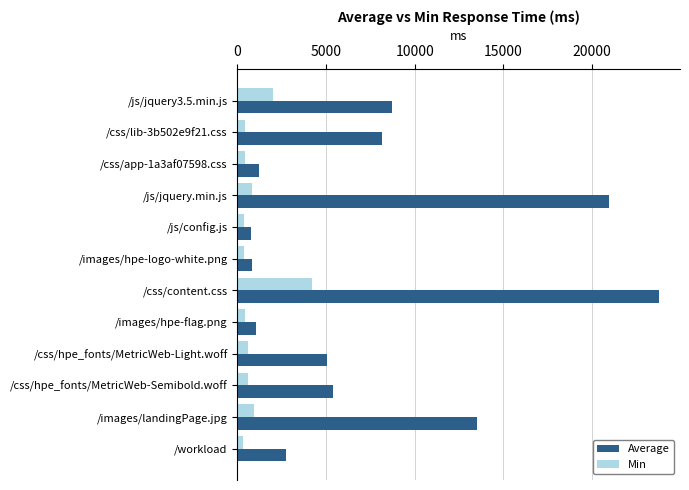

Rank the series by their average value, from lowest to highest.

Min, Average